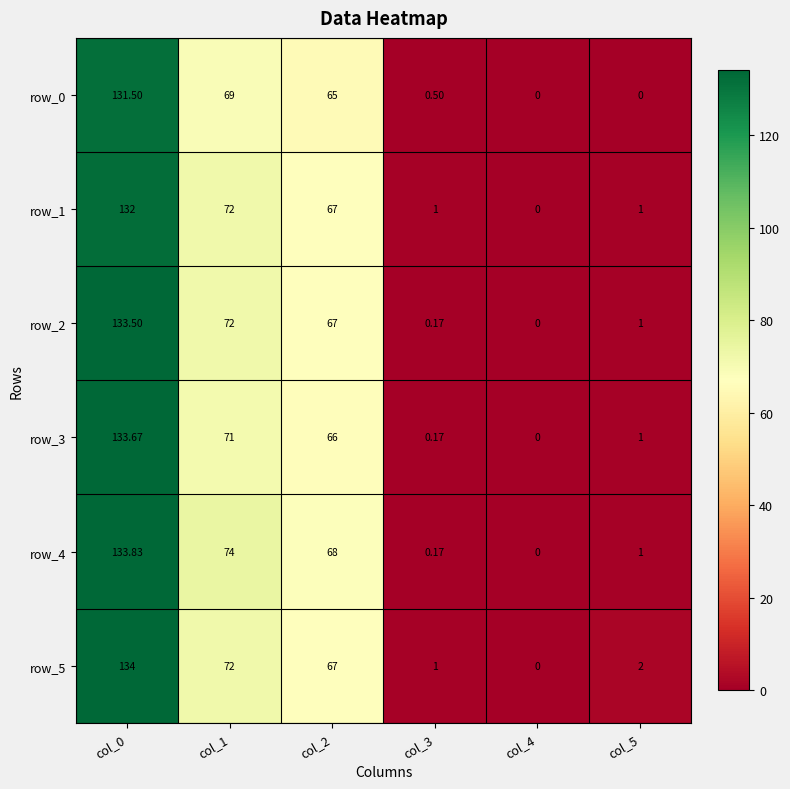

Which category has the lowest value across all series?

col_4